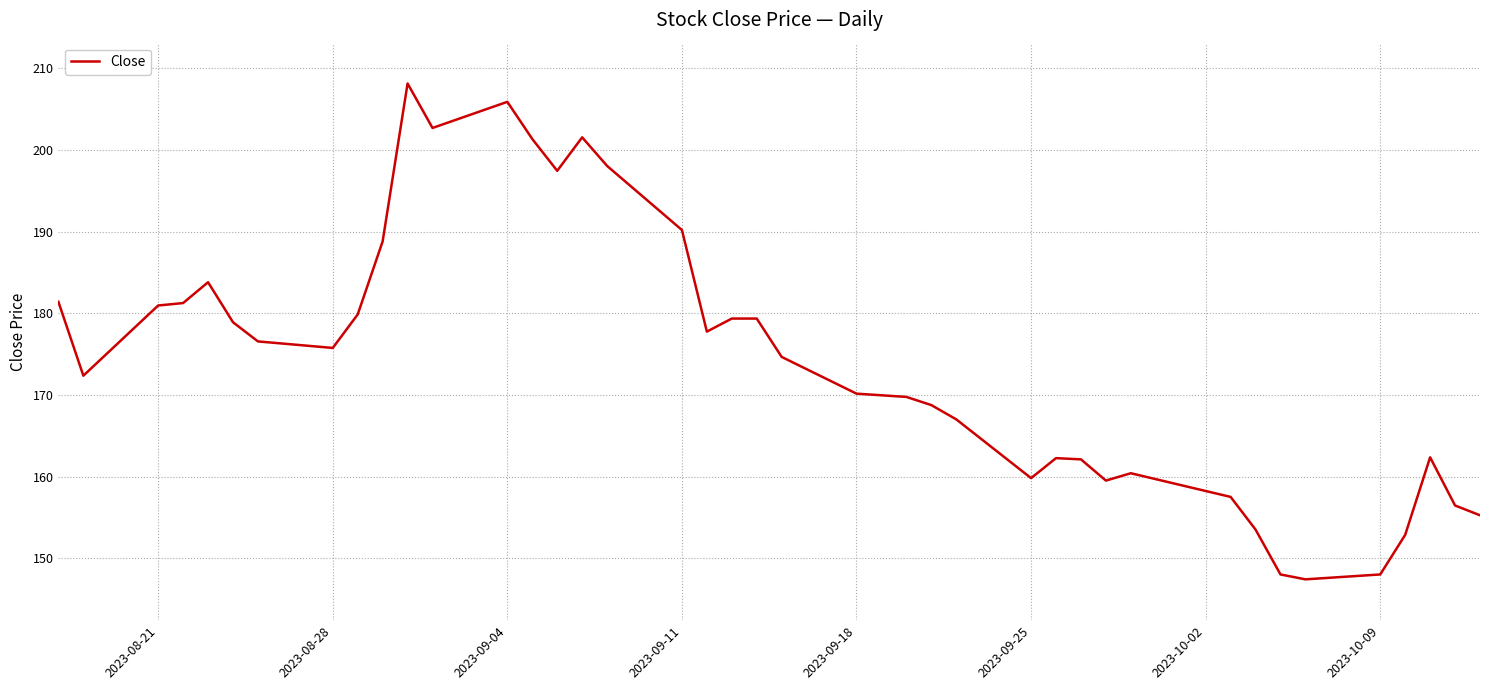

What is the greatest value displayed?

208.2